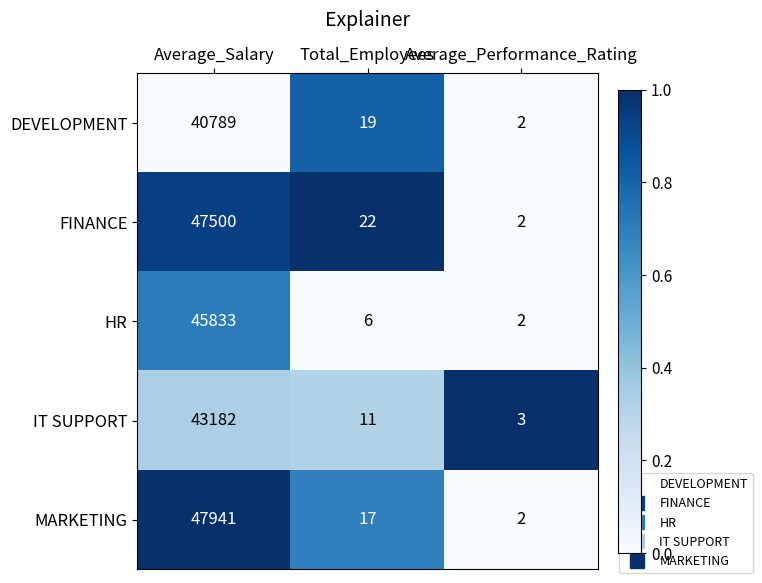

What is the difference between the second highest and minimum values in the DEVELOPMENT series?

17